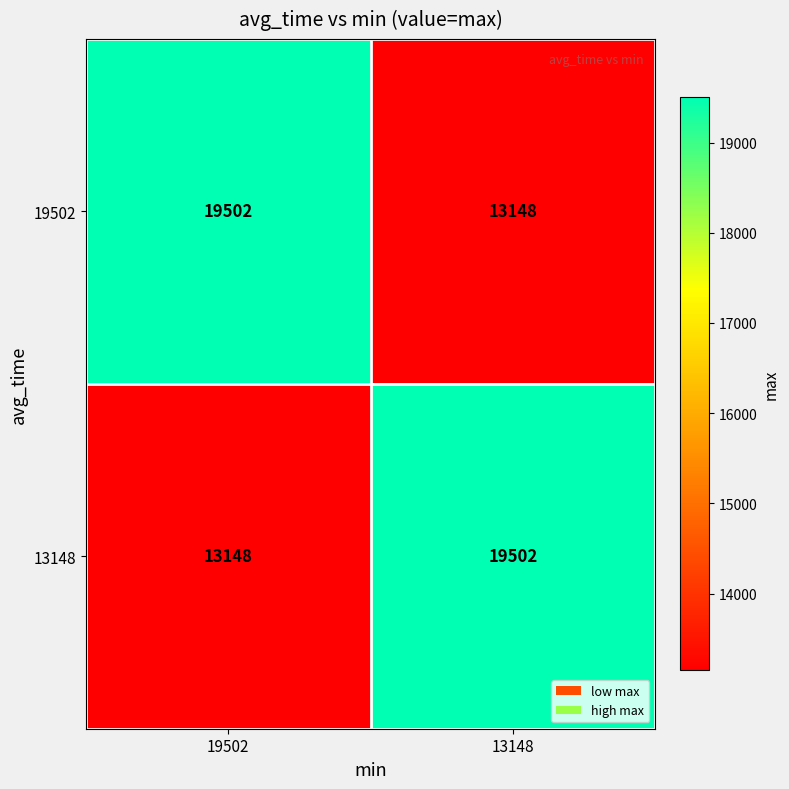

Is the value of 13148 at 19502 greater than the value of 19502 at 19502?

No